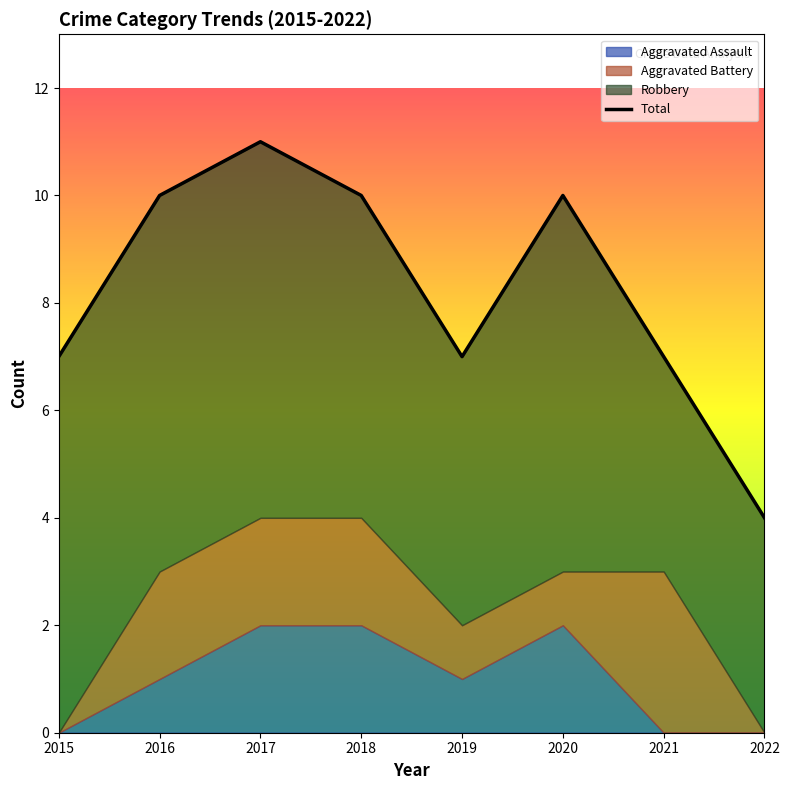

What is the sum of all Aggravated Battery values?

11